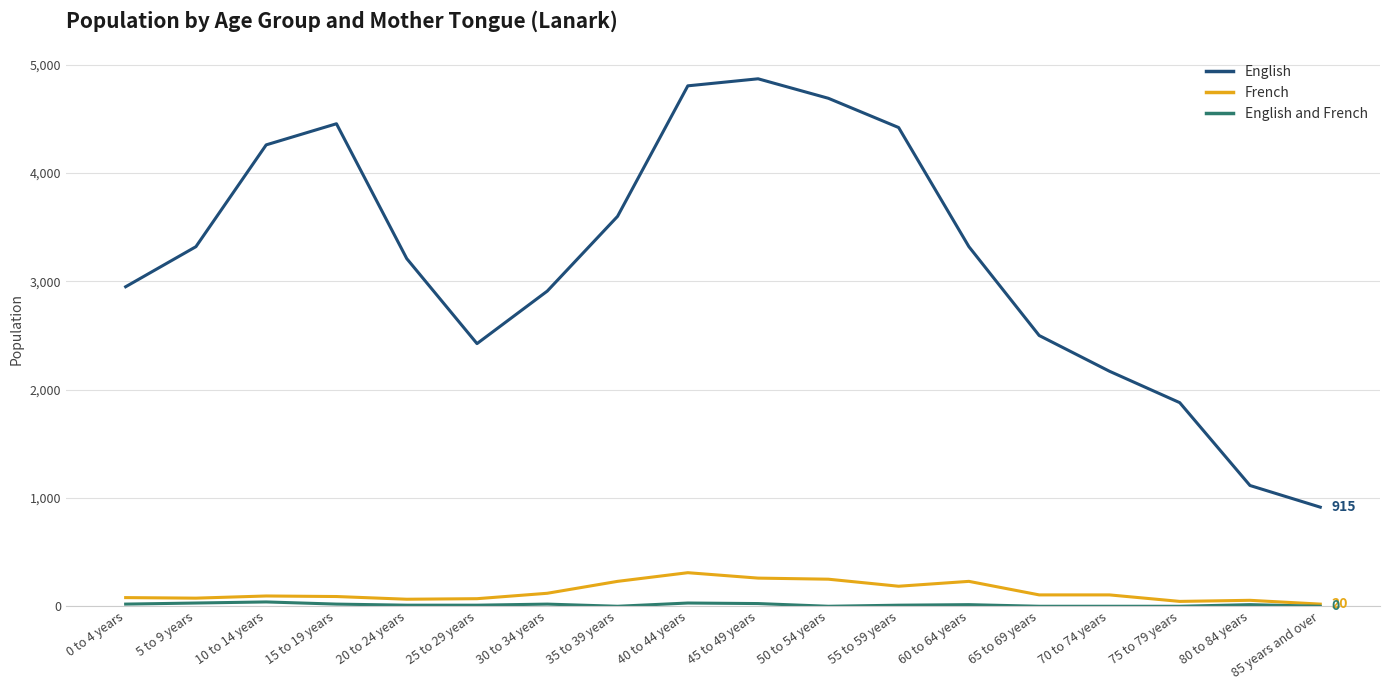

True or false: French has a value of 55 at 80 to 84 years.

True